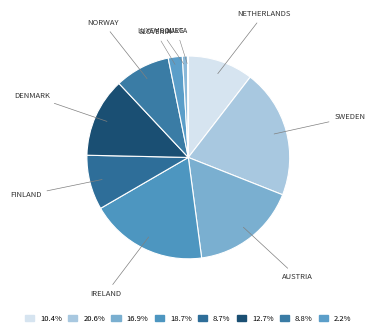

Rank the categories by value from lowest to highest.

Malta, Luxembourg, Slovenia, Finland, Norway, Netherlands, Denmark, Austria, Ireland, Sweden